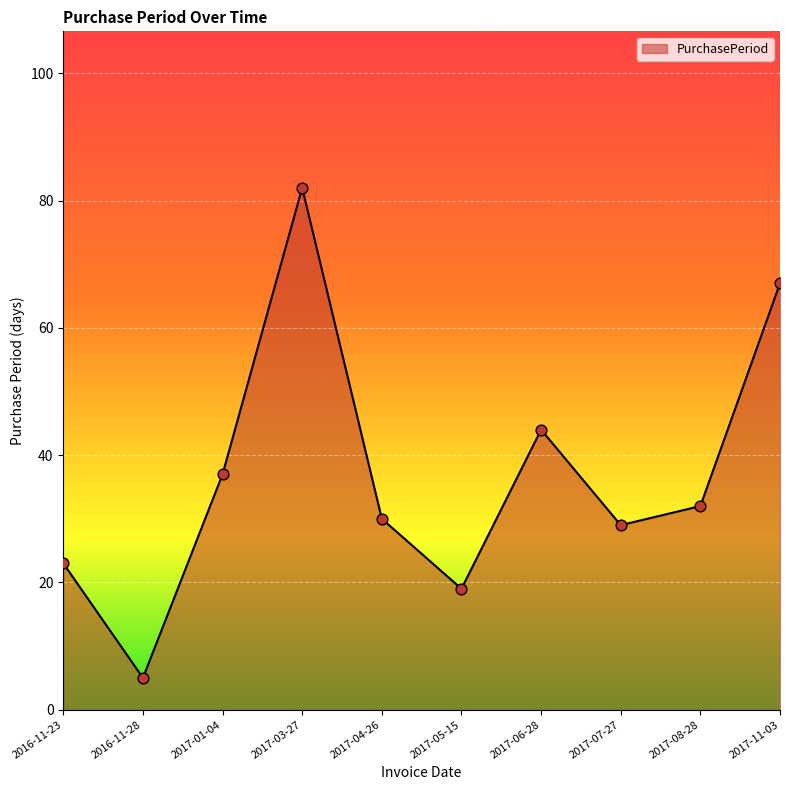

Approximately how many times larger is the value at 2017-04-26 compared to 2017-03-27?

0.4